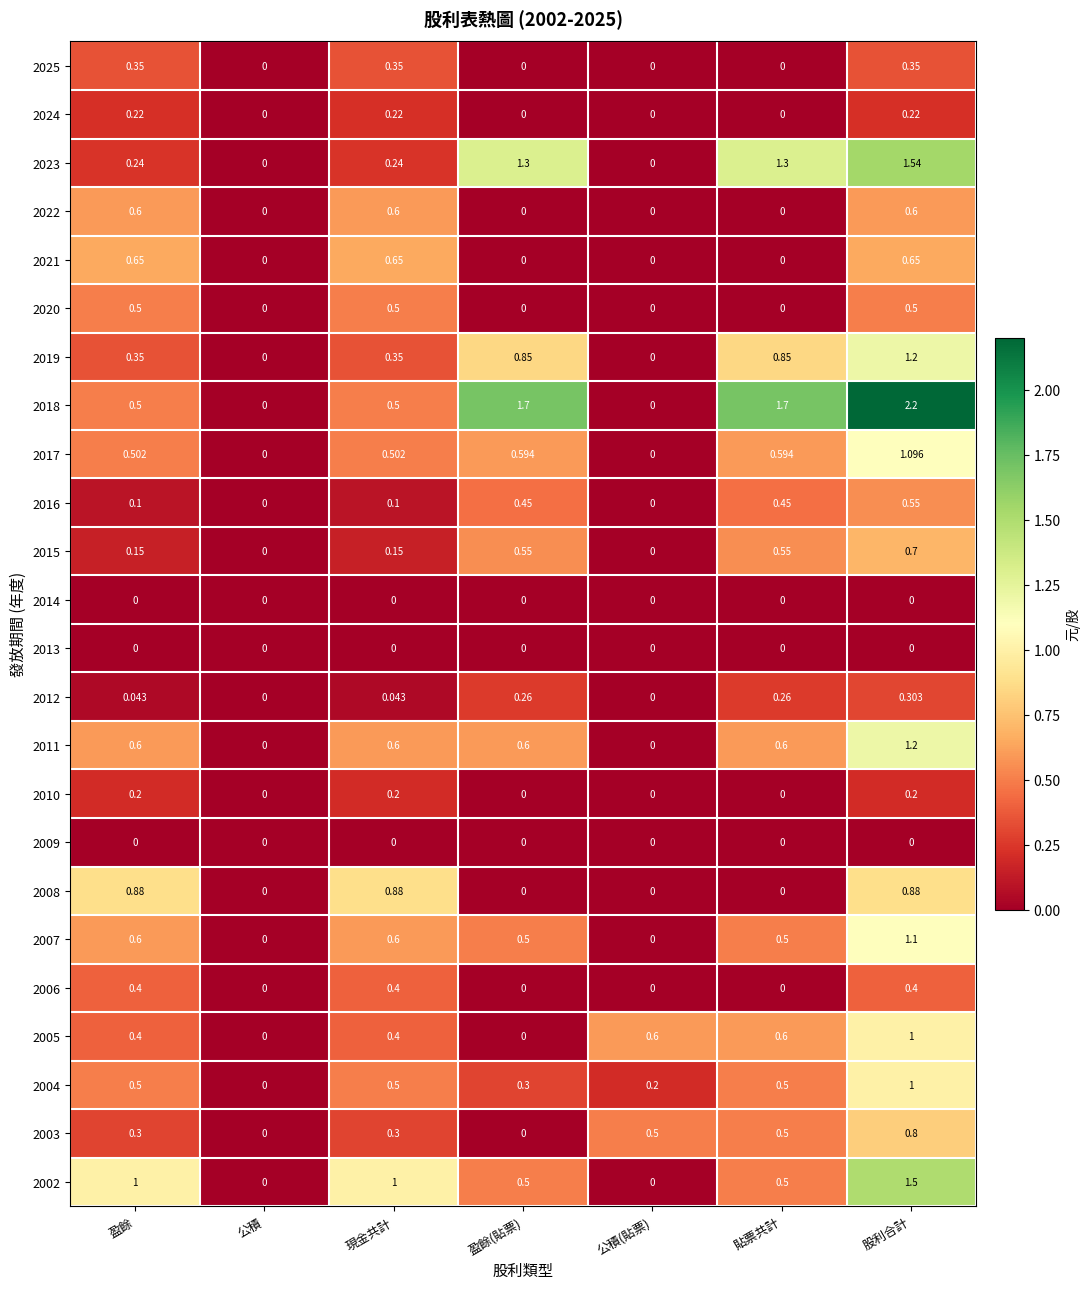

Which category has the highest value across all series?

股利合計